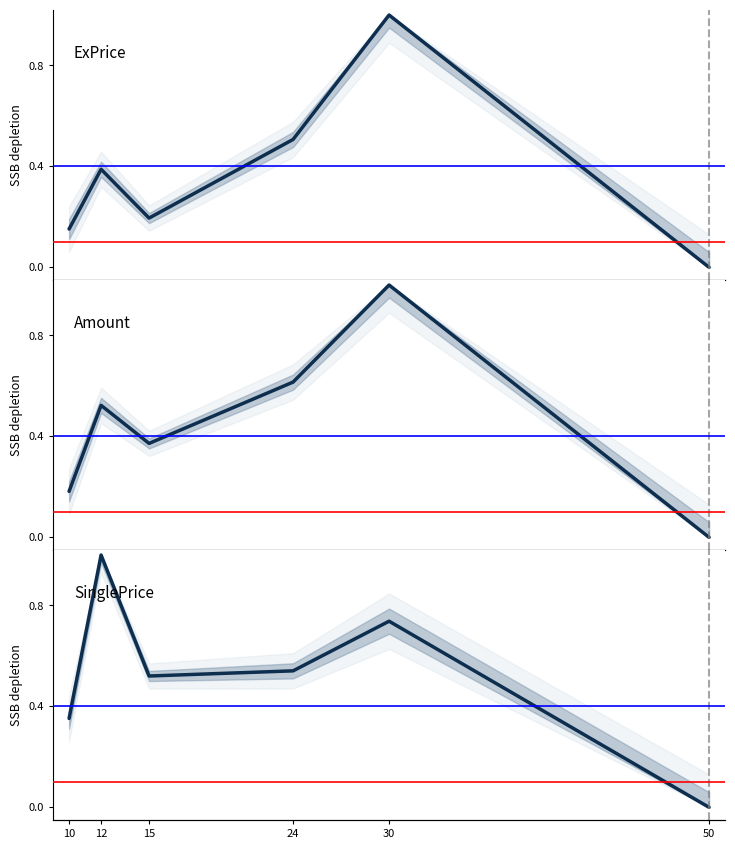

How many interior local valleys does the Amount series have?

1